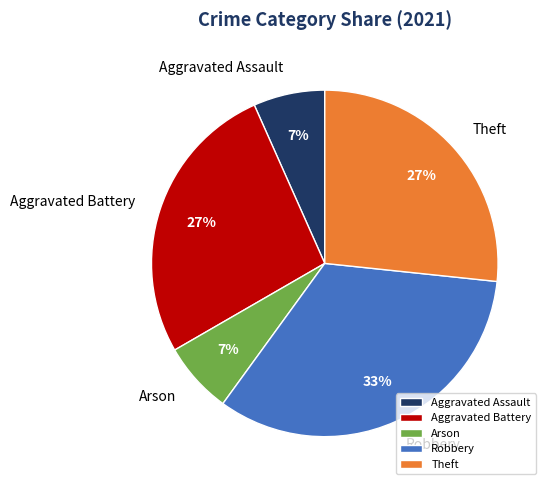

True or false: Robbery accounts for 33% of the total.

True